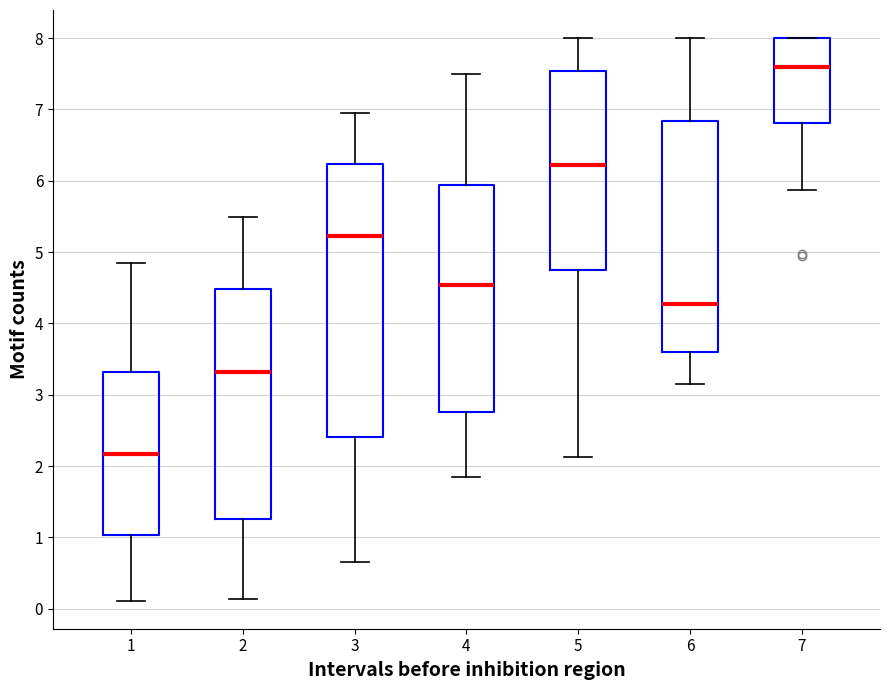

Where does the lower whisker of the box at x = 3 end on the y-axis? The values are not printed on the chart, so give them approximately, as read against the axis.

0.7